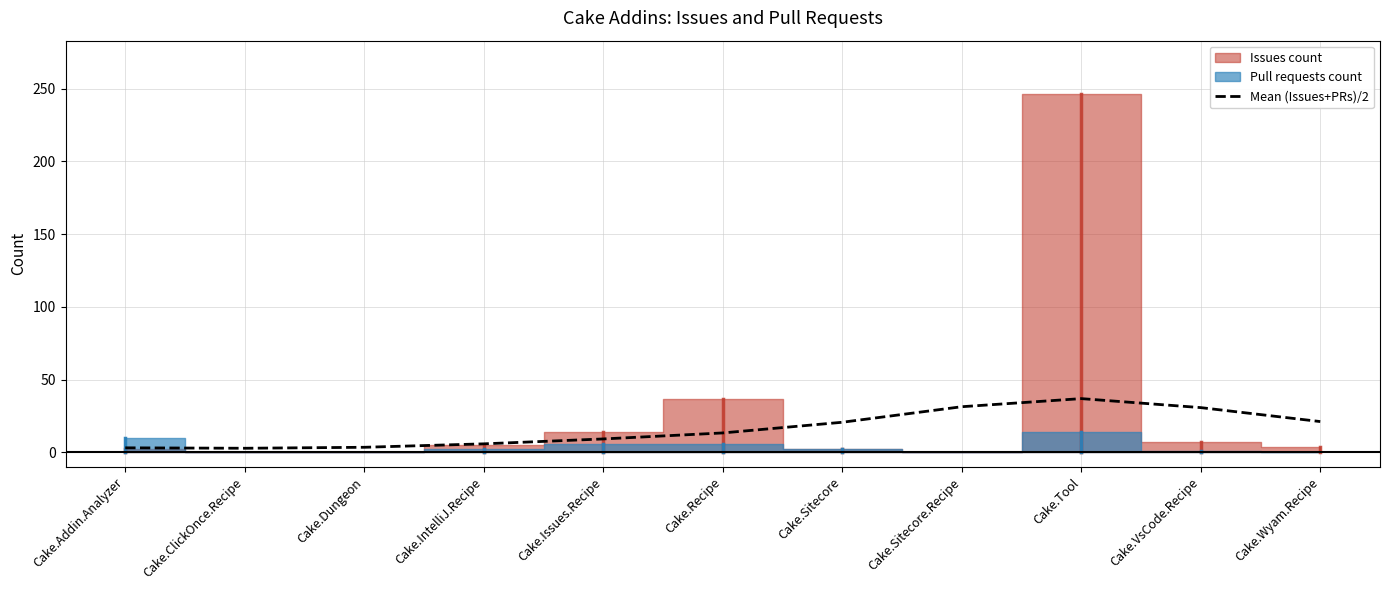

What is the value of the 5th point from the left?

9.2